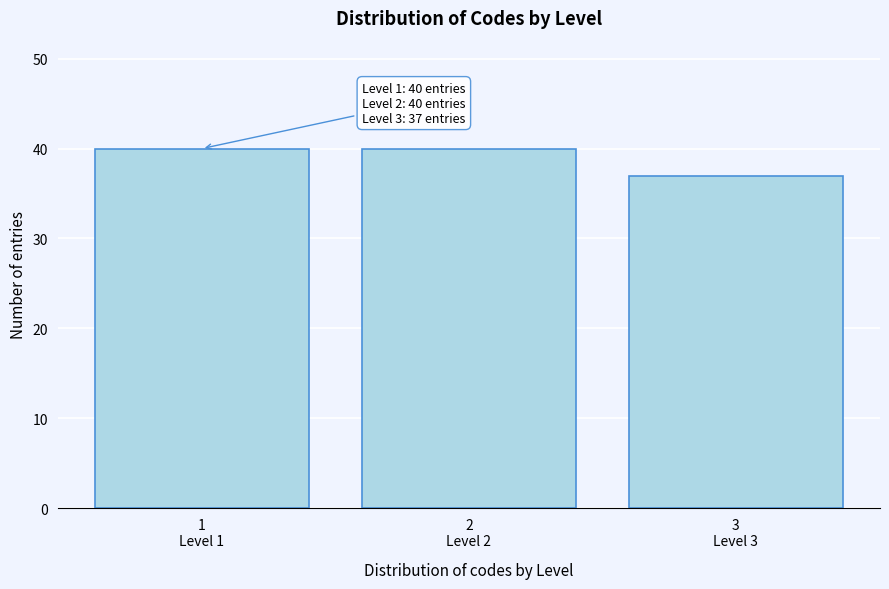

Reading left to right, list all the values displayed in this chart.

40	40	37